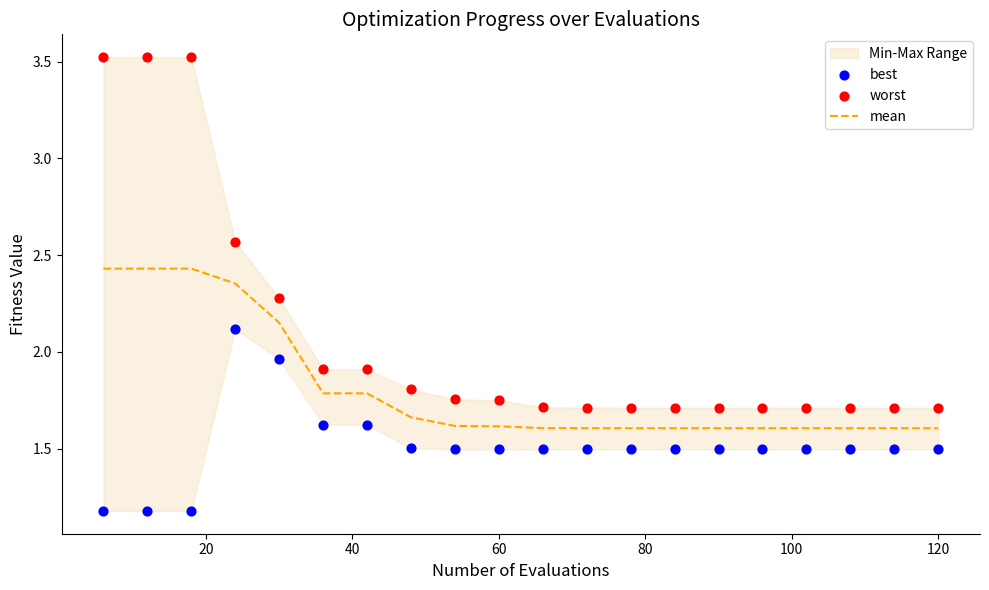

Which series has the largest Y range (max minus min)?

worst